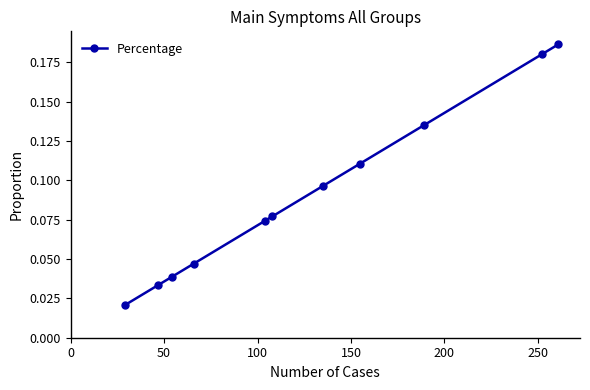

How many values are between 0 and 1?

11